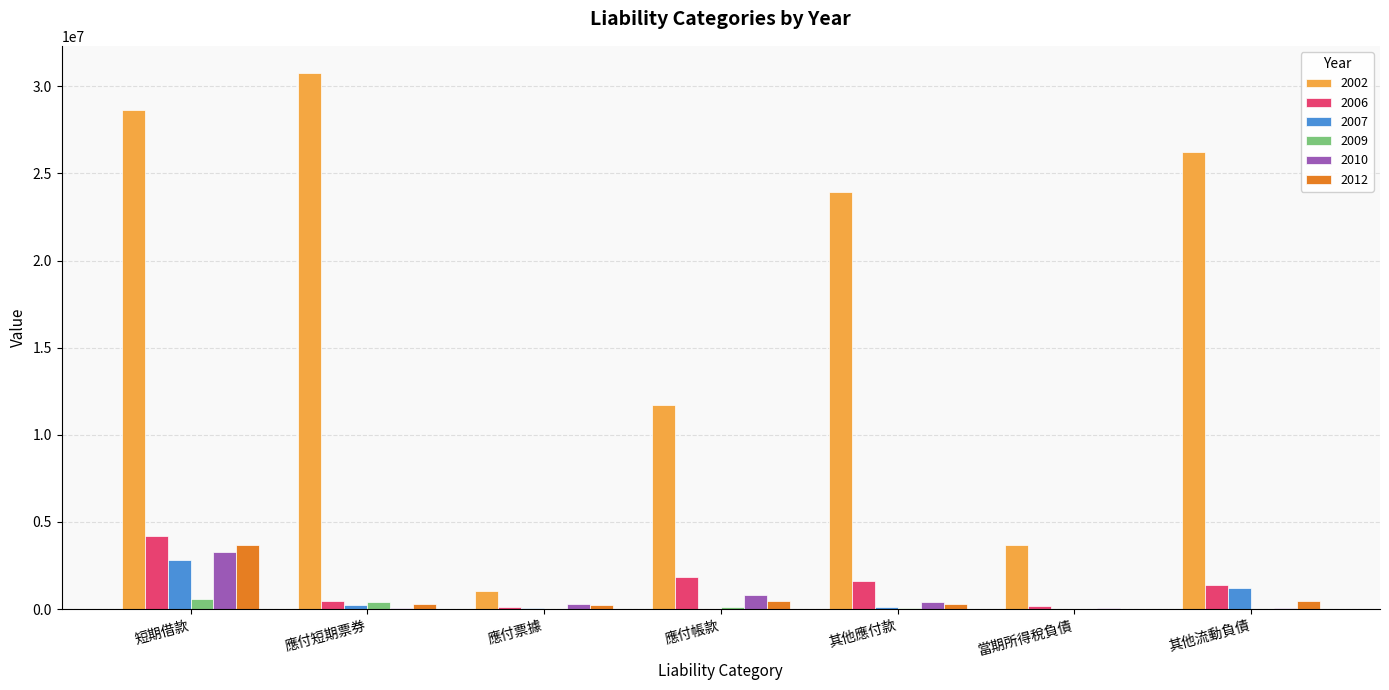

How many categories are shown in the chart?

7